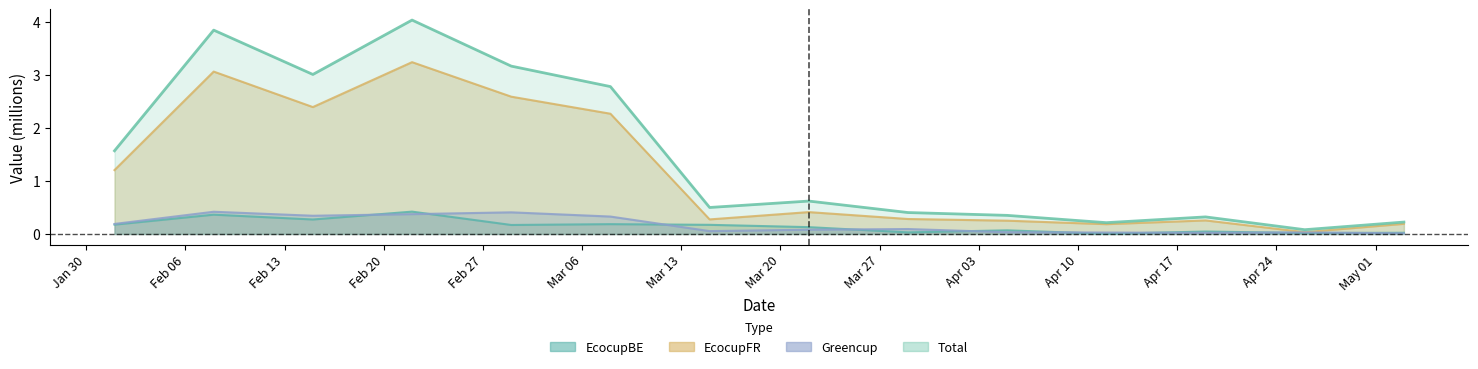

Reading left to right, list all the values displayed in this chart.

EcocupBE: 18295=0.2	18302=0.4	18309=0.3	18316=0.4	18323=0.2	18330=0.2	18337=0.2	18344=0.1	18351=0.0	18358=0.1	18365=0.0	18372=0.0	18379=0.0	18386=0.0
EcocupFR: 18295=1.2	18302=3.1	18309=2.4	18316=3.2	18323=2.6	18330=2.3	18337=0.3	18344=0.4	18351=0.3	18358=0.3	18365=0.2	18372=0.3	18379=0.0	18386=0.2
Greencup: 18295=0.2	18302=0.4	18309=0.3	18316=0.4	18323=0.4	18330=0.3	18337=0.1	18344=0.1	18351=0.1	18358=0.0	18365=0.0	18372=0.0	18379=0.0	18386=0.0
Total: 18295=1.6	18302=3.9	18309=3.0	18316=4.0	18323=3.2	18330=2.8	18337=0.5	18344=0.6	18351=0.4	18358=0.4	18365=0.2	18372=0.3	18379=0.1	18386=0.2